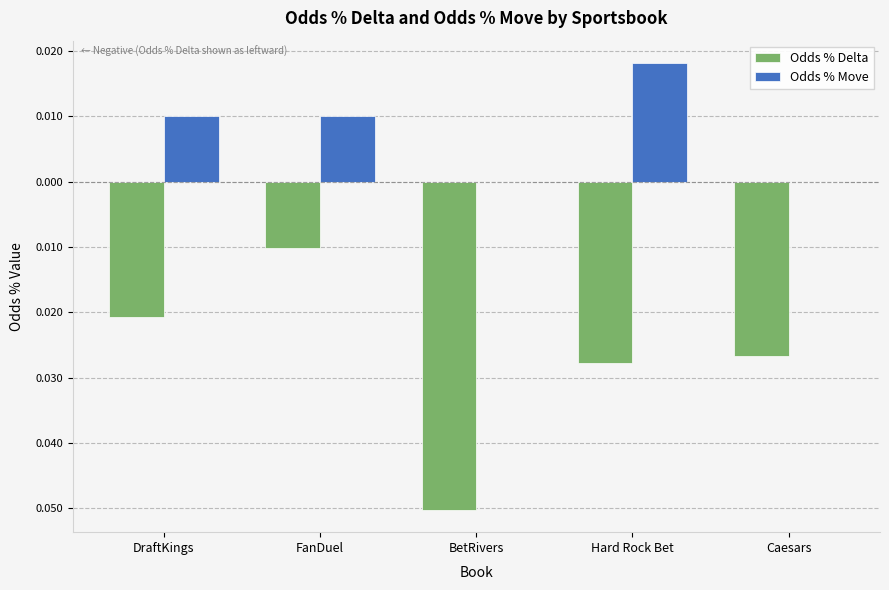

What is the lowest value of the Odds % Delta series?

-0.1